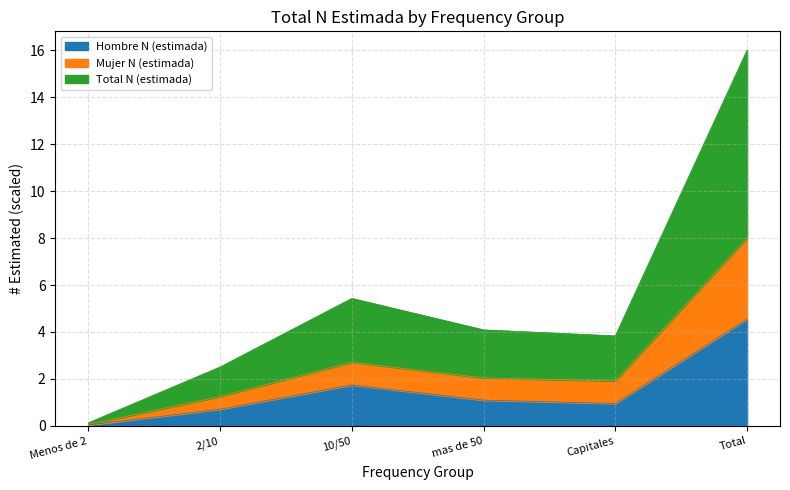

True or false: Mujer N (estimada) and Hombre N (estimada) intersect in this chart.

False